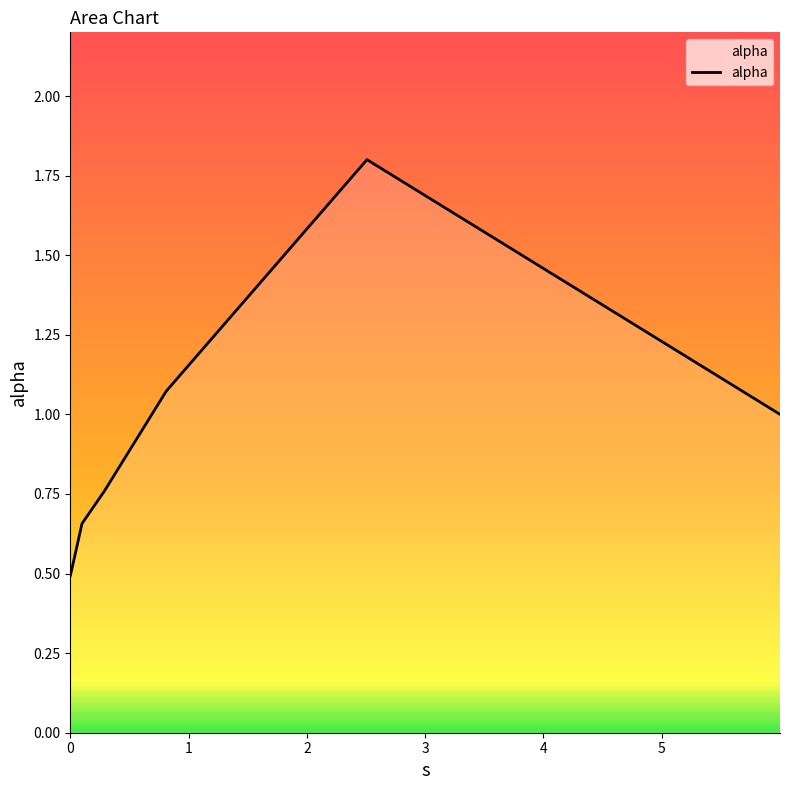

True or false: there are more than 1 points higher than both neighbors.

False